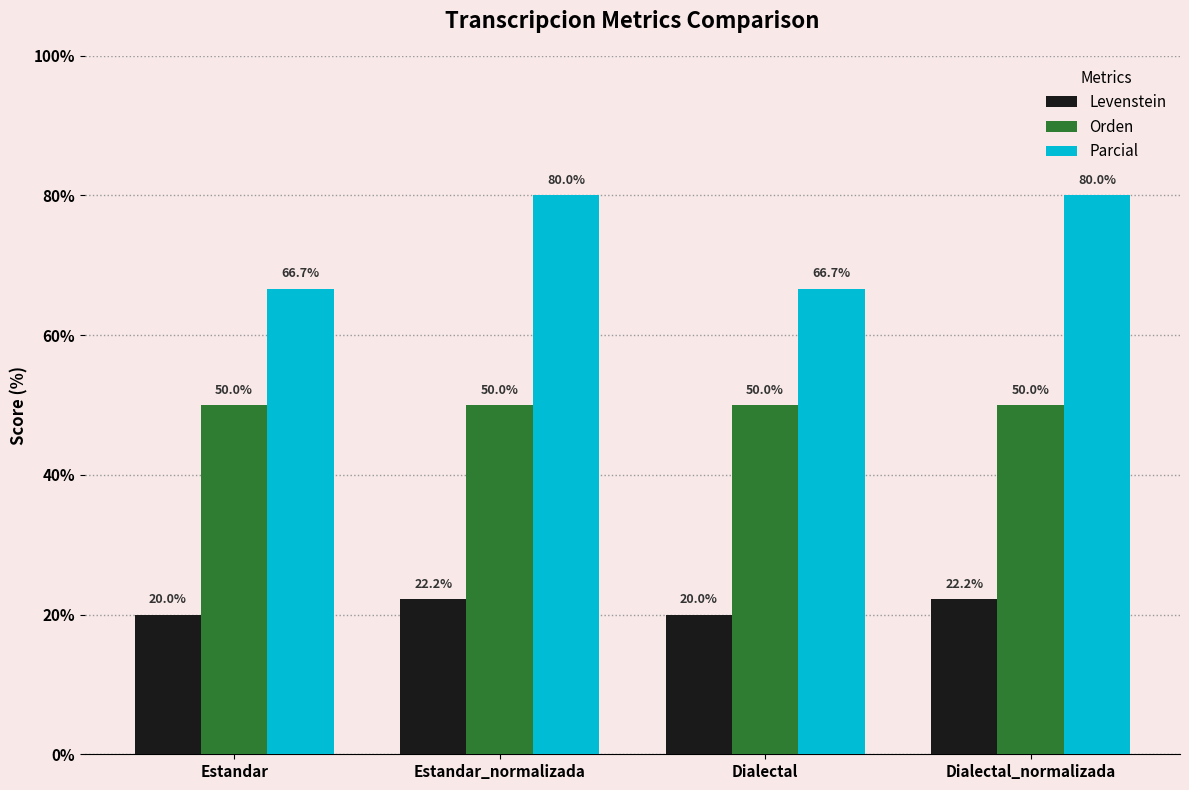

How many values in the Levenstein series exceed 22?

2